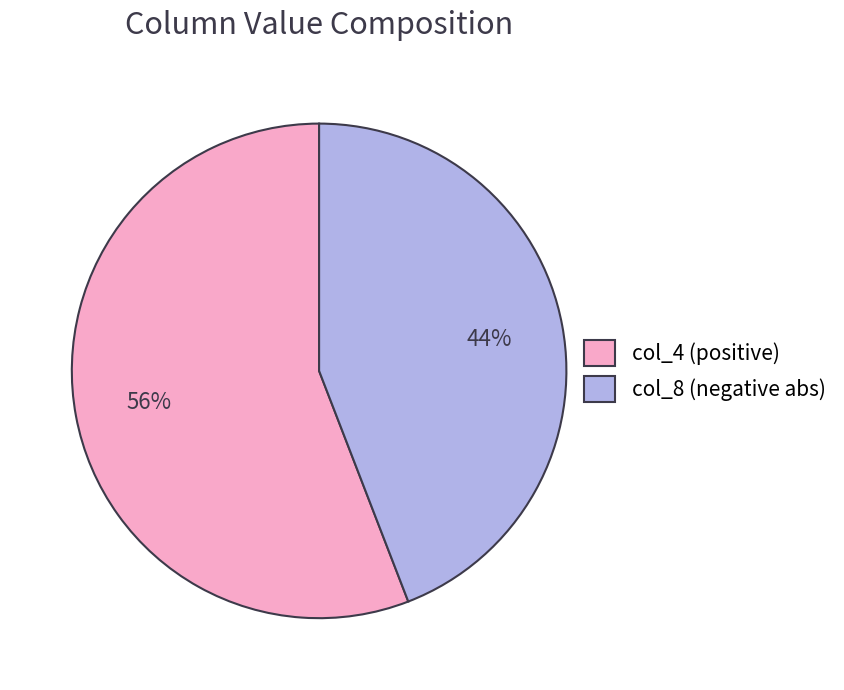

How many slices are in this pie chart?

2